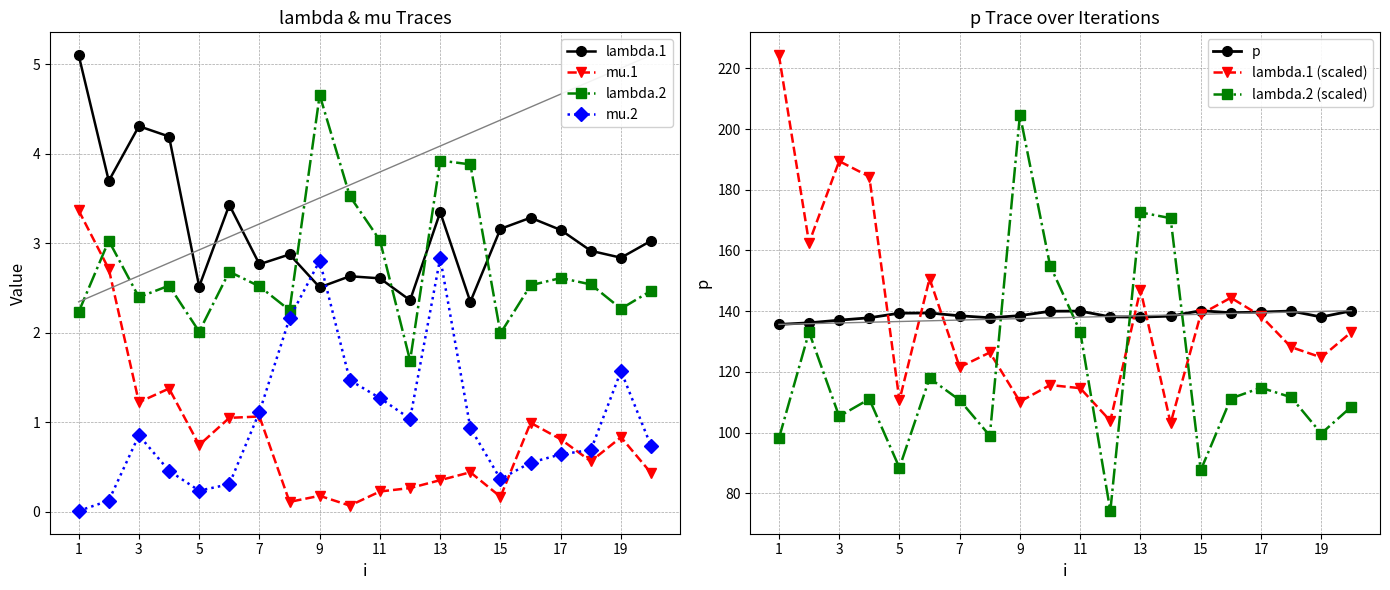

List the series in order of their peak value, highest first.

p, lambda.1, lambda.2, mu.1, mu.2